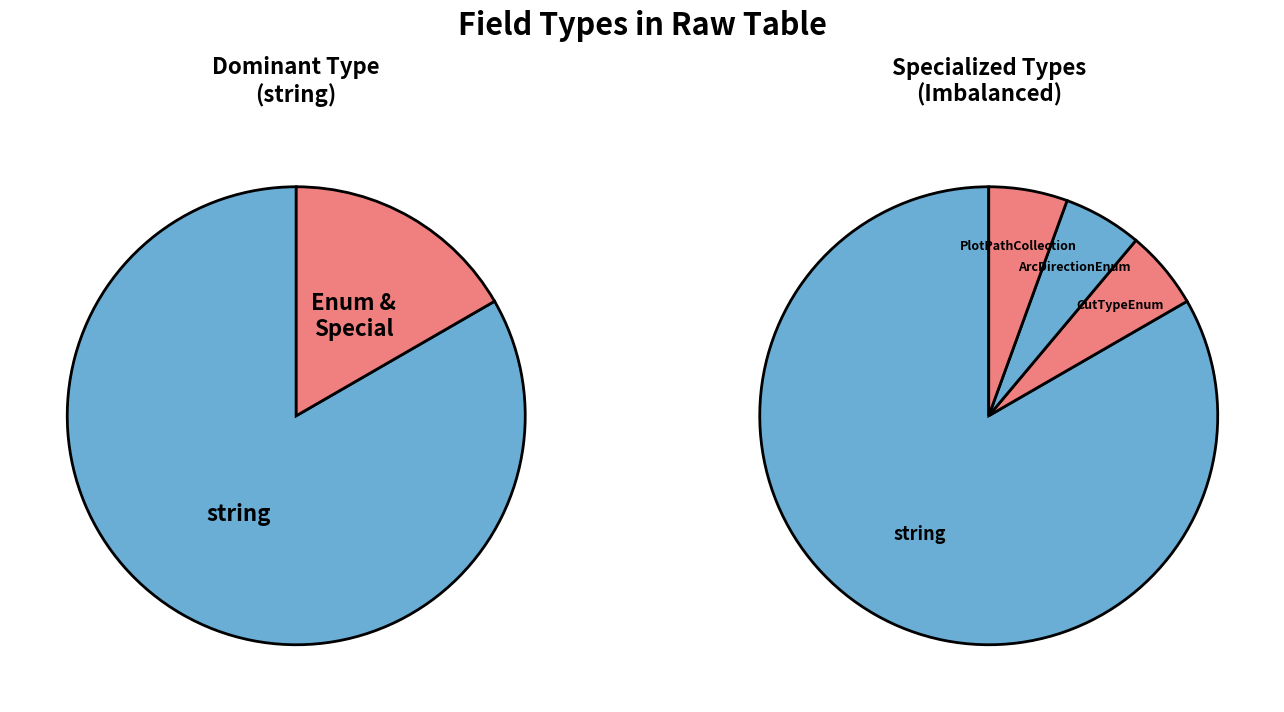

To the nearest percent, what is the combined percentage of PlotPathCollection and string?

89%